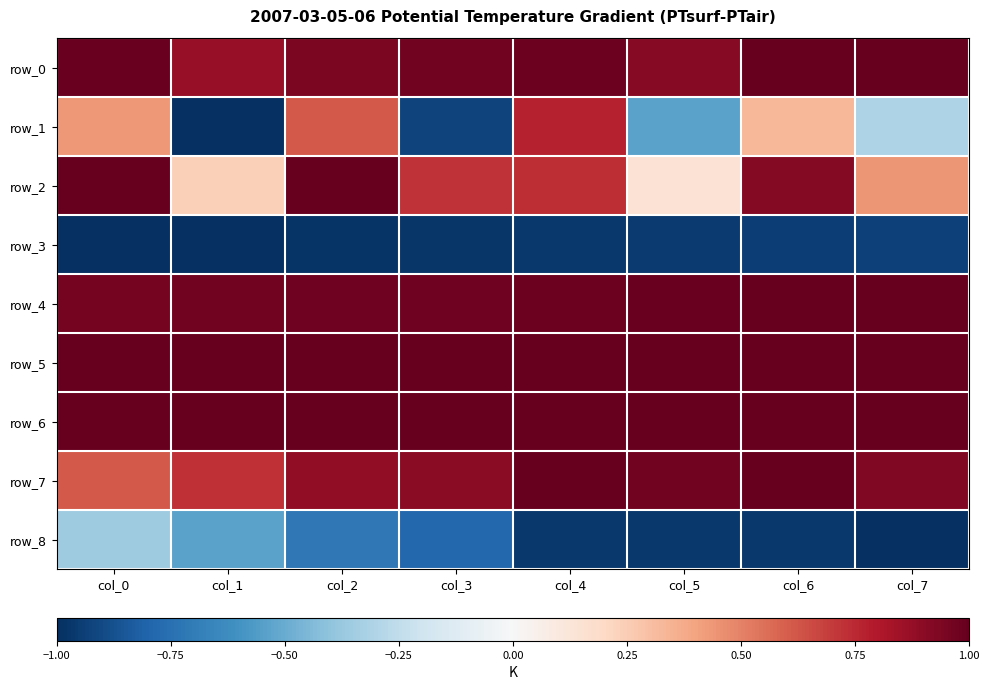

What value does the row_5 series have at col_6?

1.0